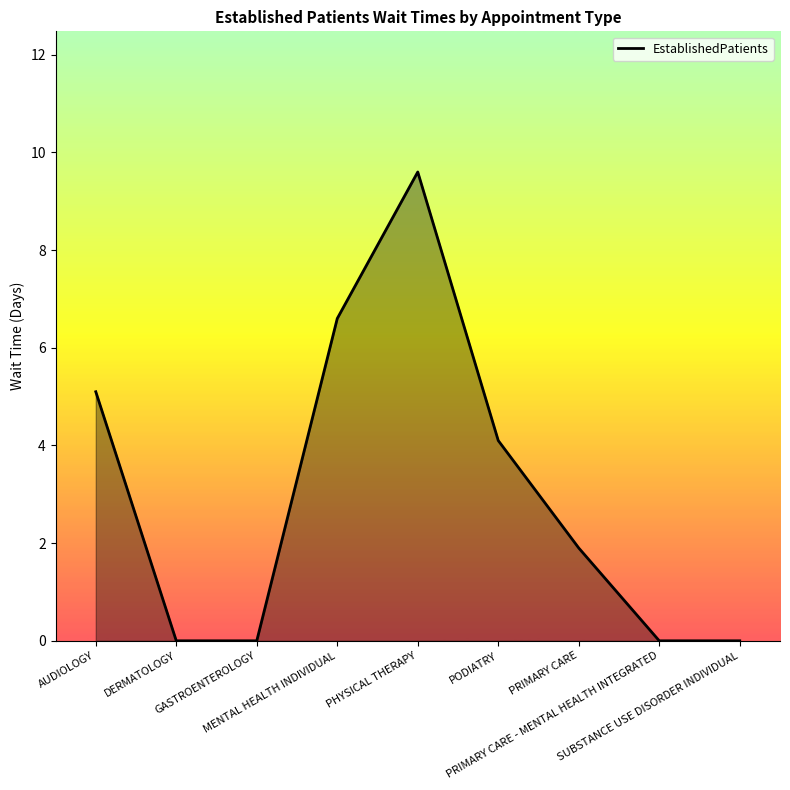

What is the maximum value shown in the chart?

9.6